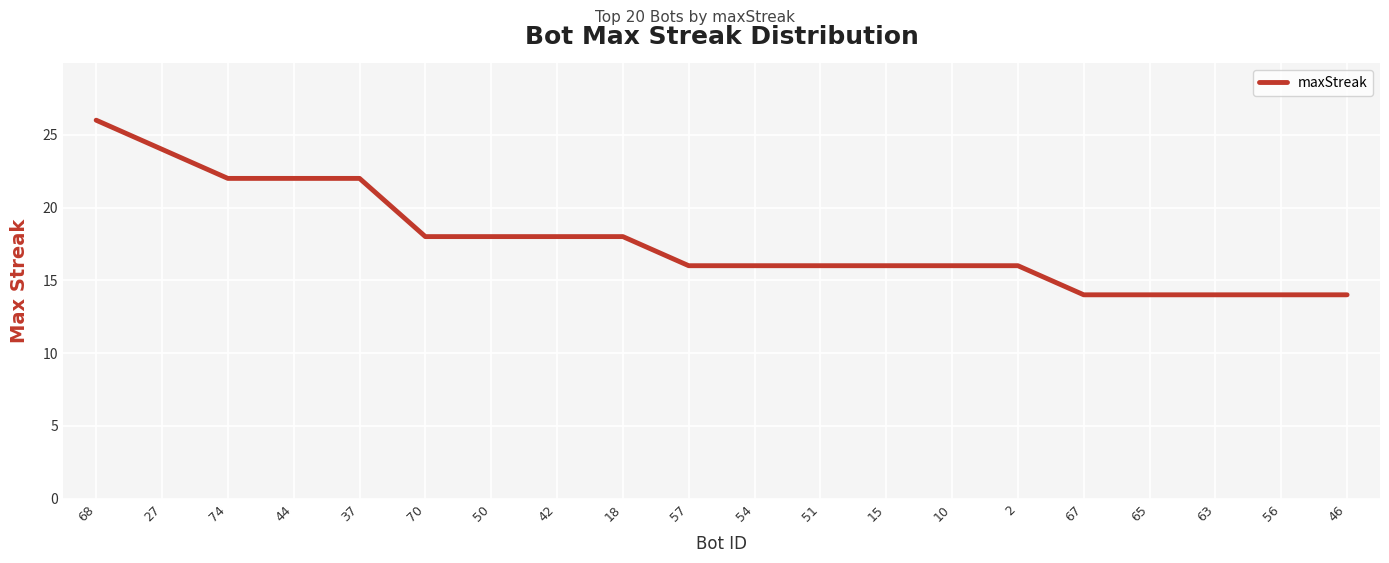

Reading left to right, transcribe all the data shown in this chart.

26	24	22	22	22	18	18	18	18	16	16	16	16	16	16	14	14	14	14	14